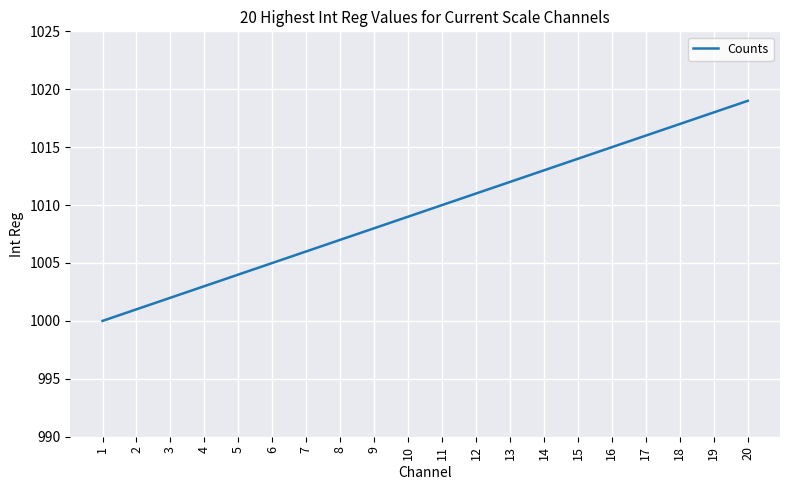

The chart shows a value of 393 at 9. True or false?

False